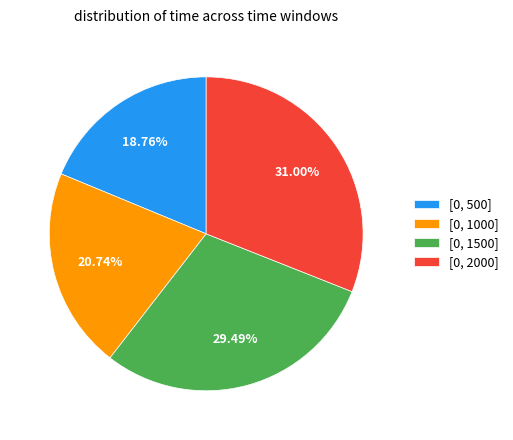

What percentage is the [0, 500] slice, to the nearest percent?

19%